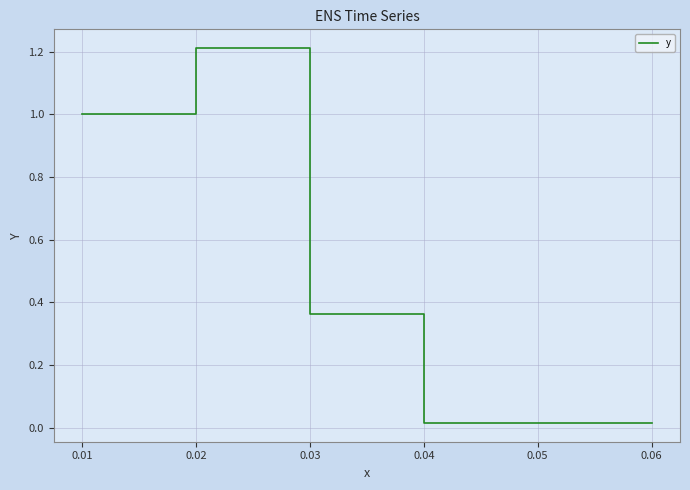

Reading right to left, transcribe all the data shown in this chart.

0.0	0.0	0.4	0.4	1.2	1.2	1.0	1.0